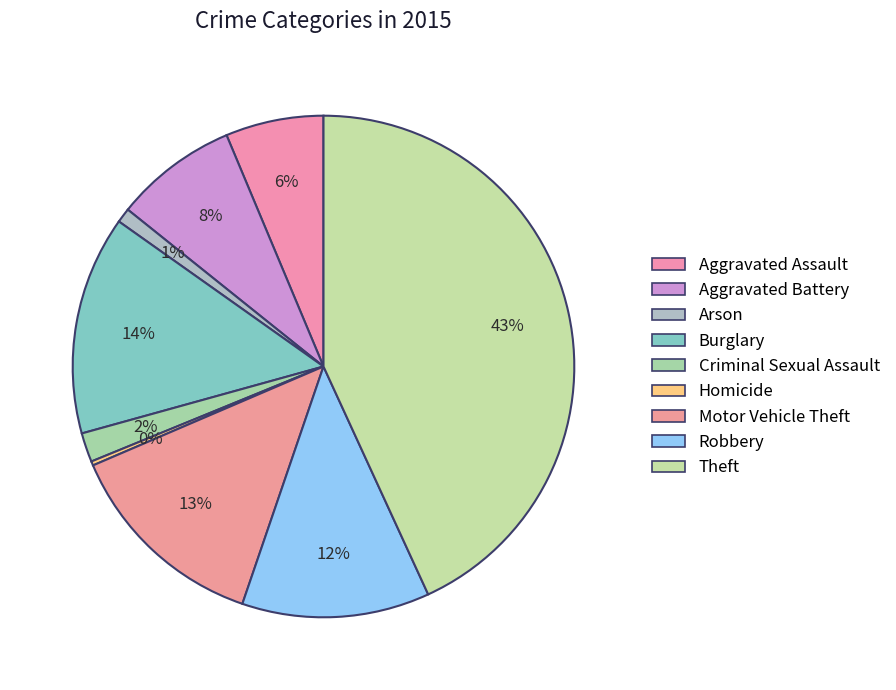

How many slices are in this pie chart?

9